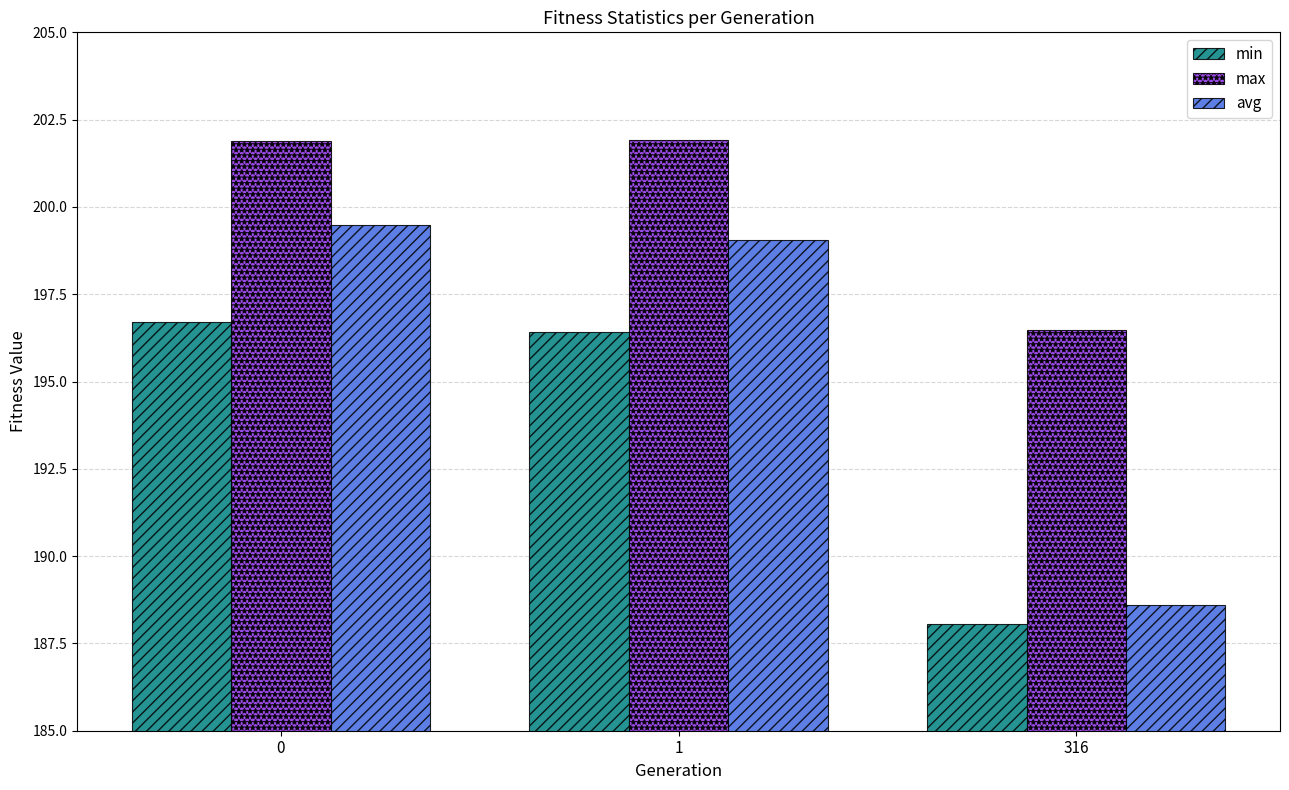

How many bars are there in each group?

3